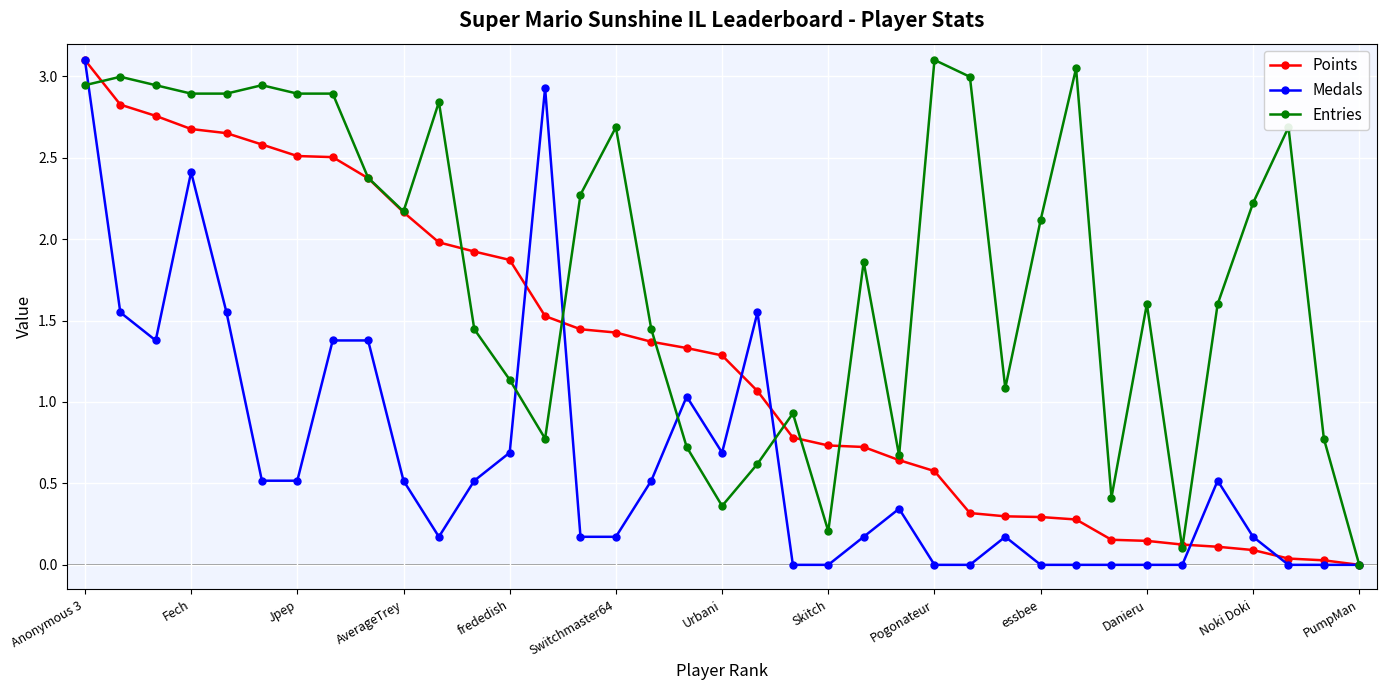

What are all the series names shown in the legend?

Points, Medals, Entries